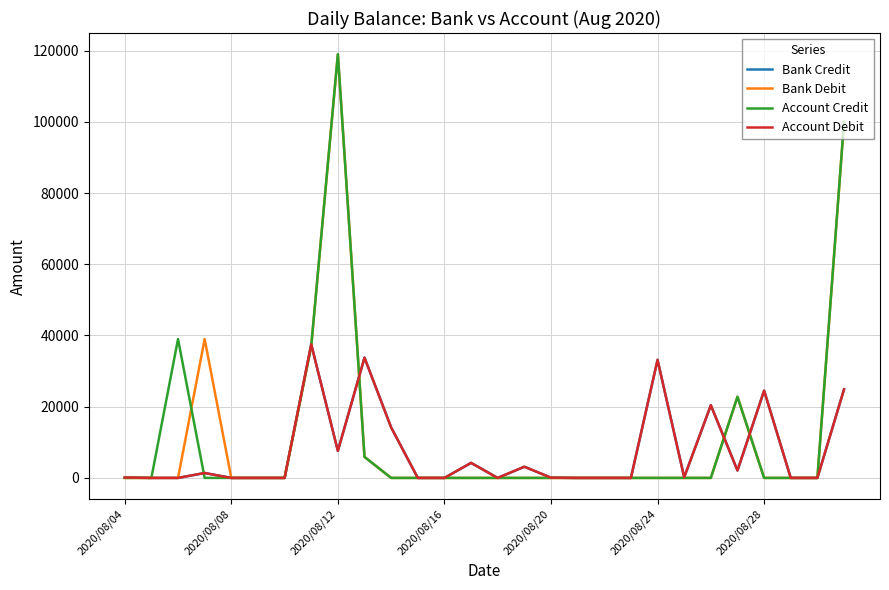

Which series has the largest range (max minus min)?

Account Credit